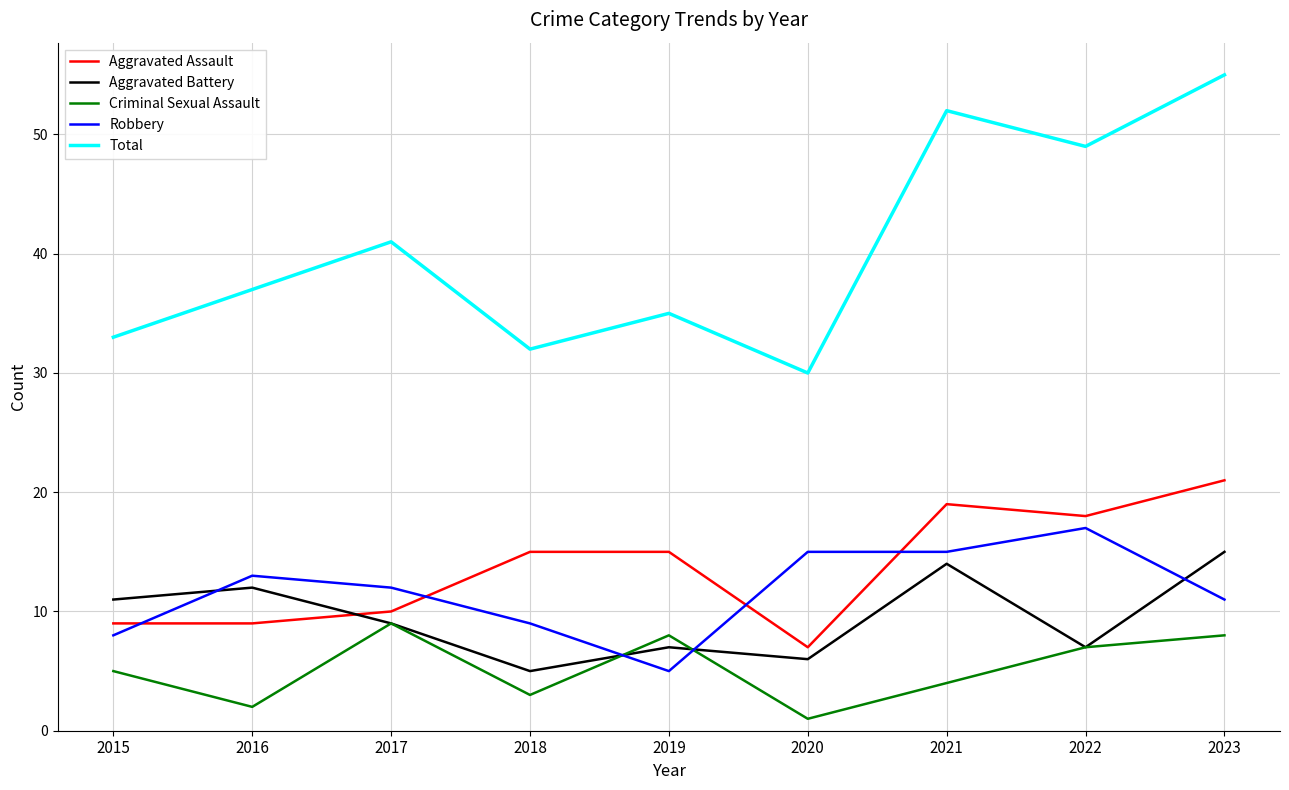

Which label corresponds to the smallest value in the chart?

2020